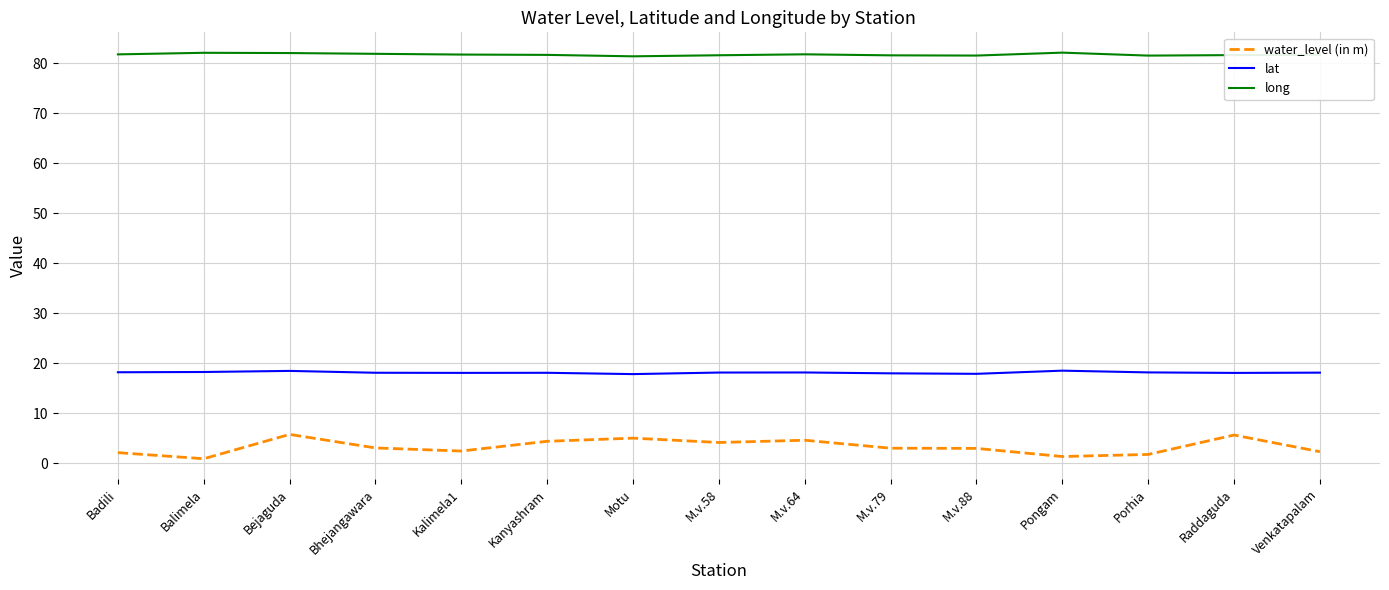

Which series has the largest total across all categories?

long